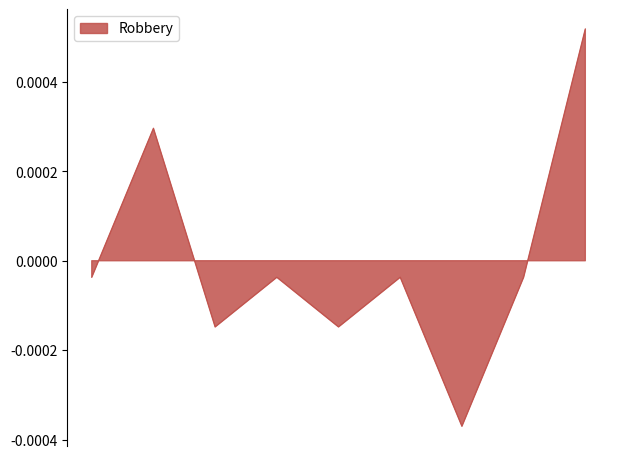

Count the number of values greater than 0.

2